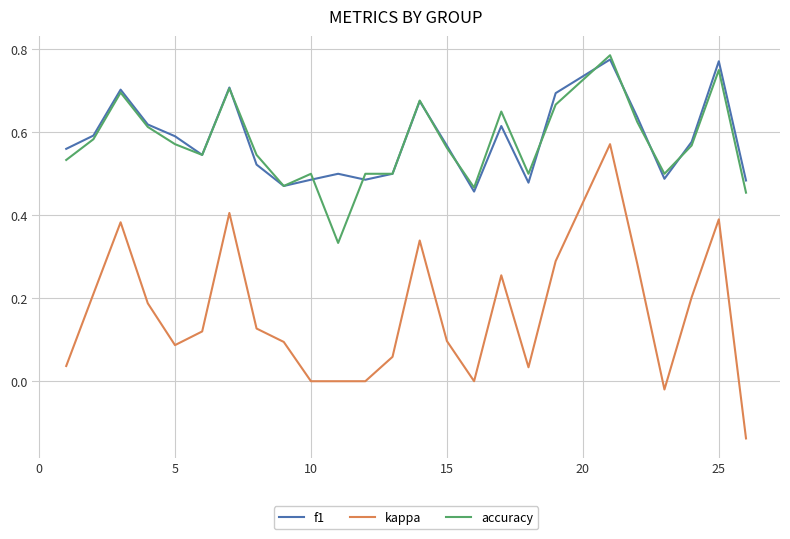

True or false: kappa and accuracy cross at least once.

False